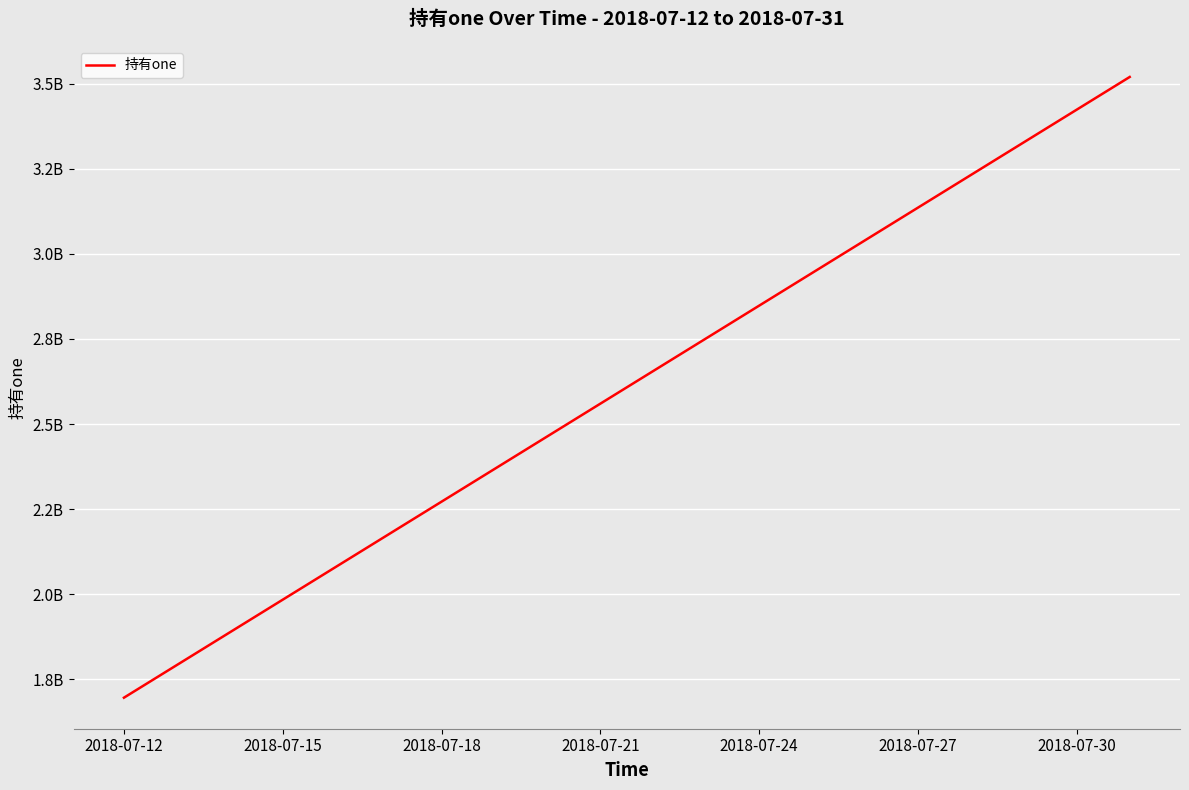

Does the chart have visible grid lines?

Yes